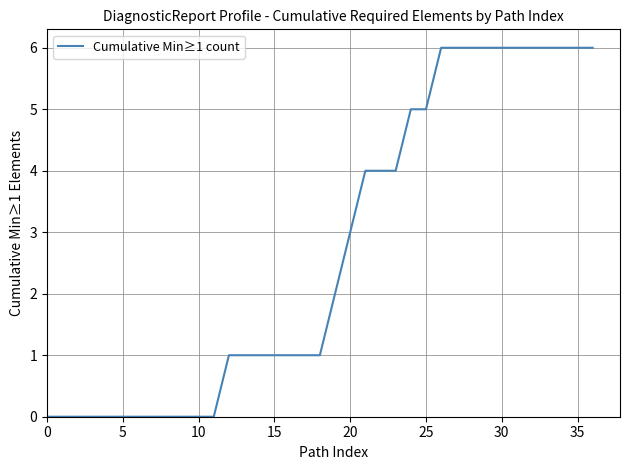

Count the values in the range 0 to 6.

37